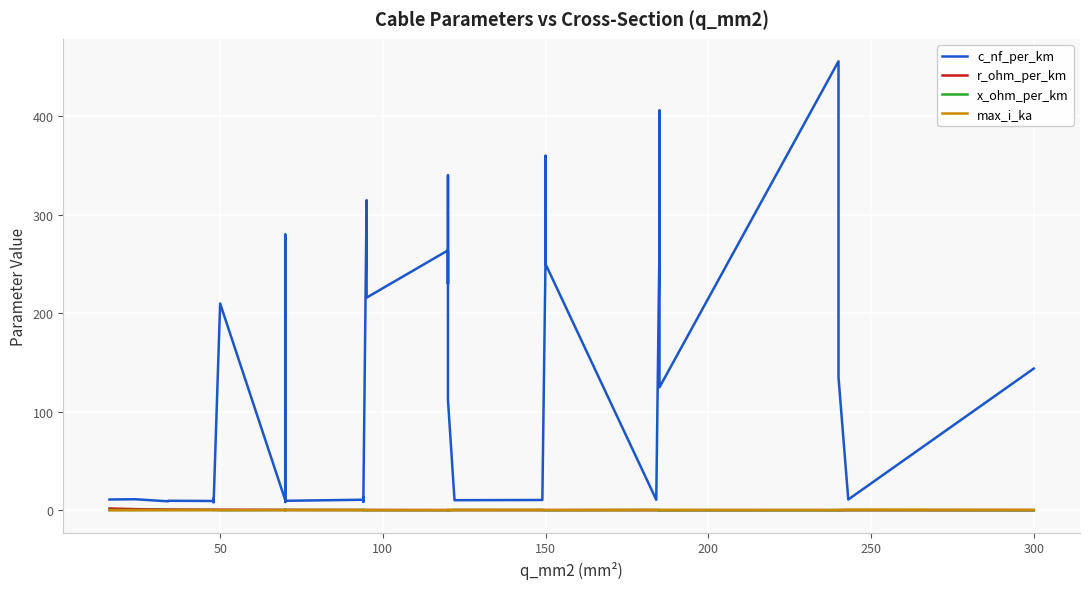

How many data points in c_nf_per_km are less than 13?

20